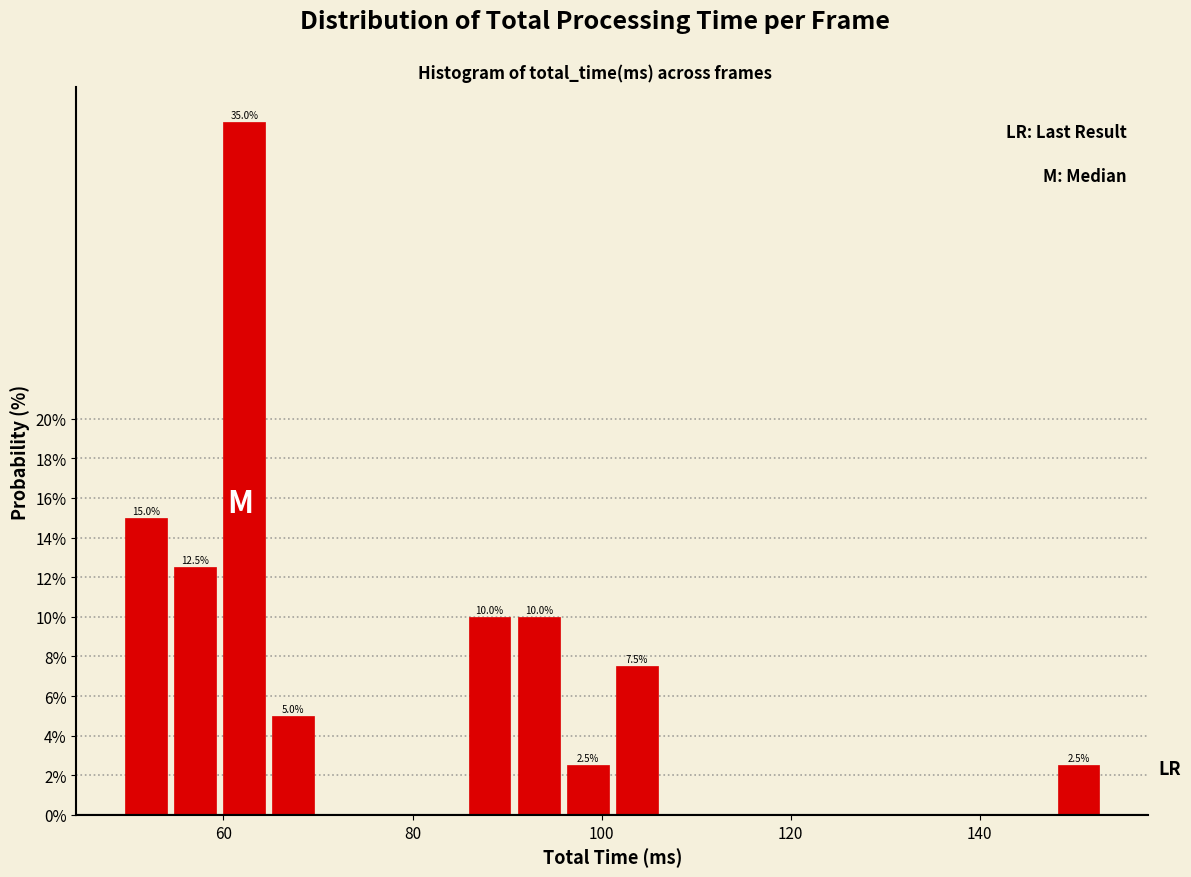

Around what value on the x-axis is the tallest bar? Give the approximate position of its centre, as read against the axis.

62